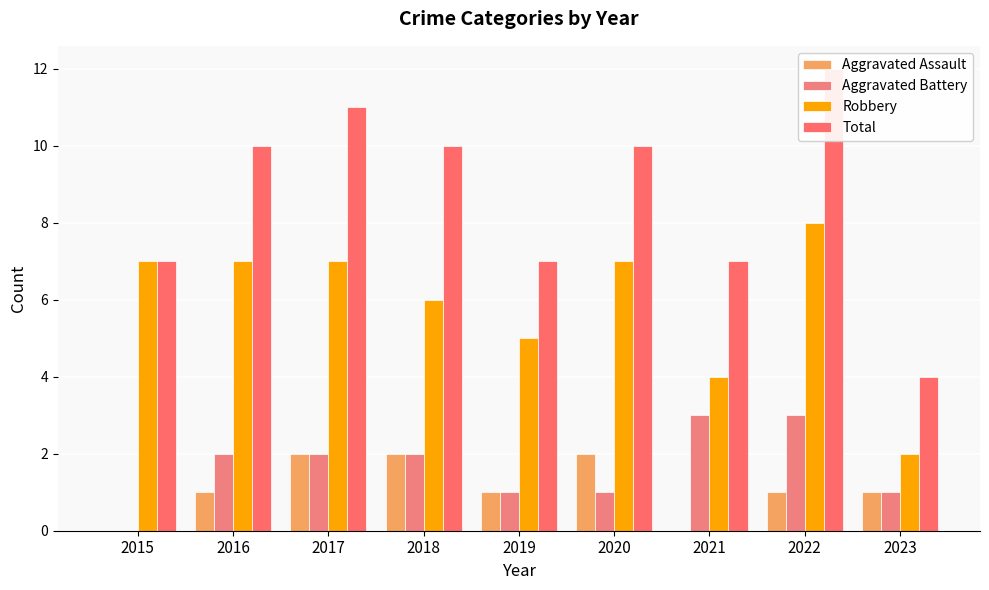

Reading left to right, list all the values displayed in this chart.

Aggravated Assault: 2015=0	2016=1	2017=2	2018=2	2019=1	2020=2	2021=0	2022=1	2023=1
Aggravated Battery: 2015=0	2016=2	2017=2	2018=2	2019=1	2020=1	2021=3	2022=3	2023=1
Robbery: 2015=7	2016=7	2017=7	2018=6	2019=5	2020=7	2021=4	2022=8	2023=2
Total: 2015=7	2016=10	2017=11	2018=10	2019=7	2020=10	2021=7	2022=12	2023=4